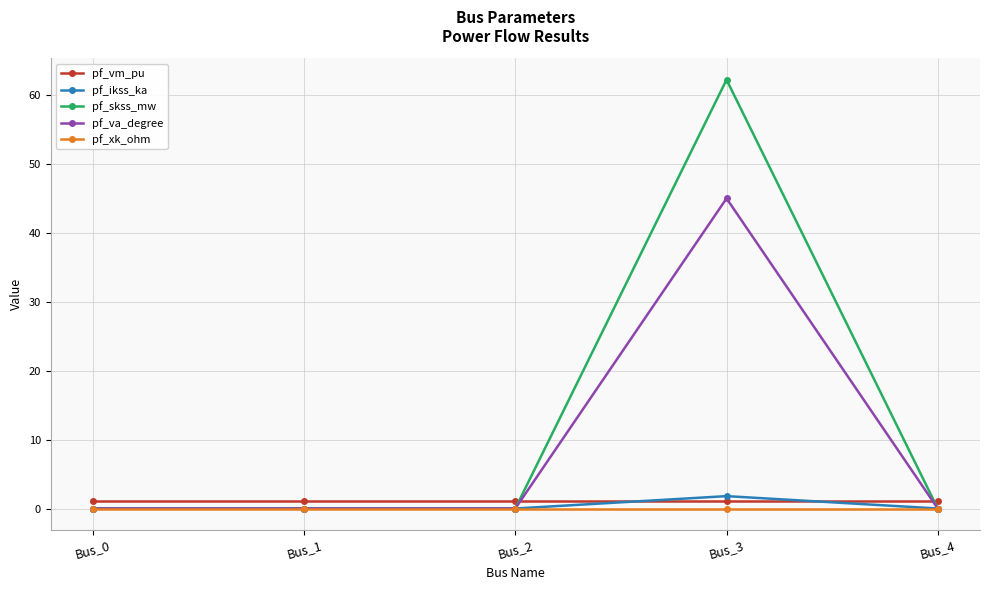

What is the maximum value for pf_ikss_ka?

1.8